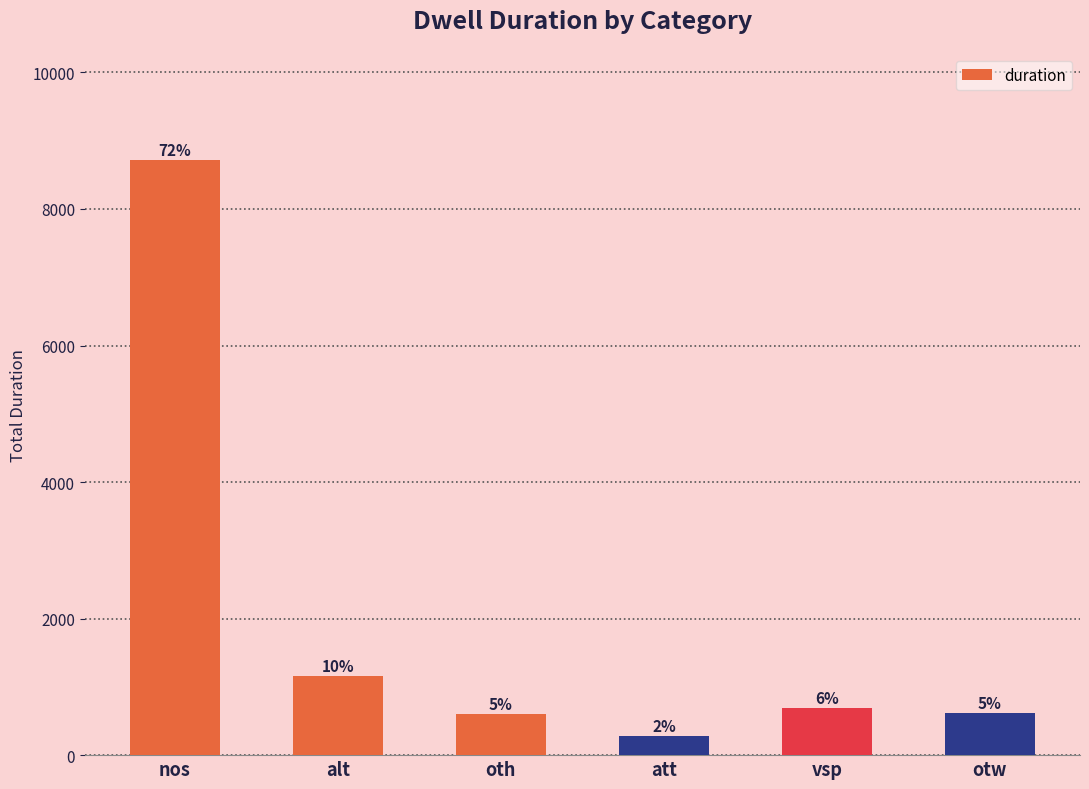

Does the chart contain any negative values?

No